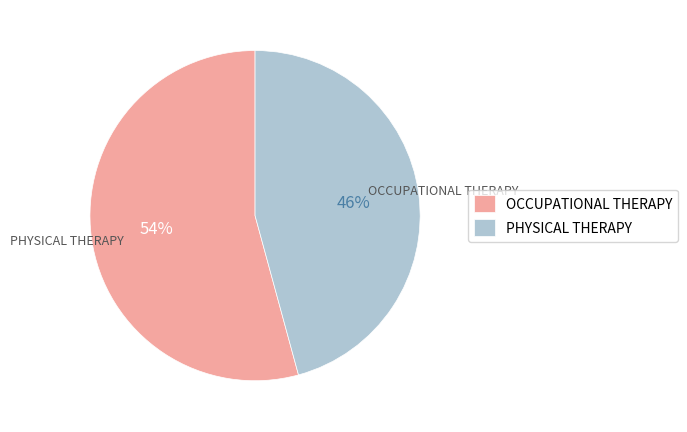

Which category has the biggest portion of the pie?

OCCUPATIONAL THERAPY